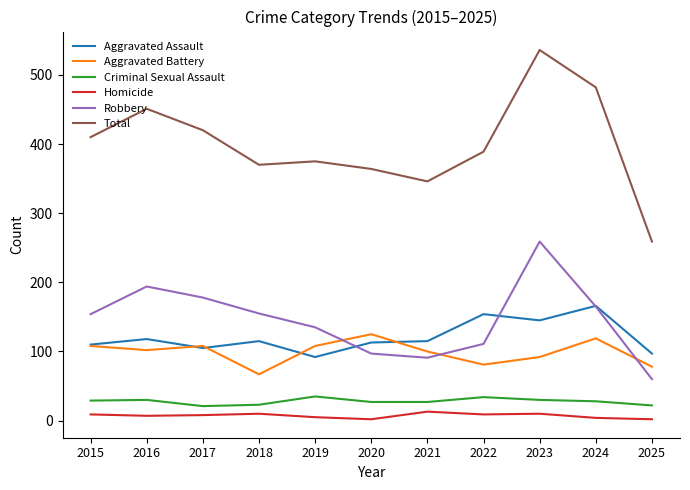

Where is Total nearest to the value 397?

2022